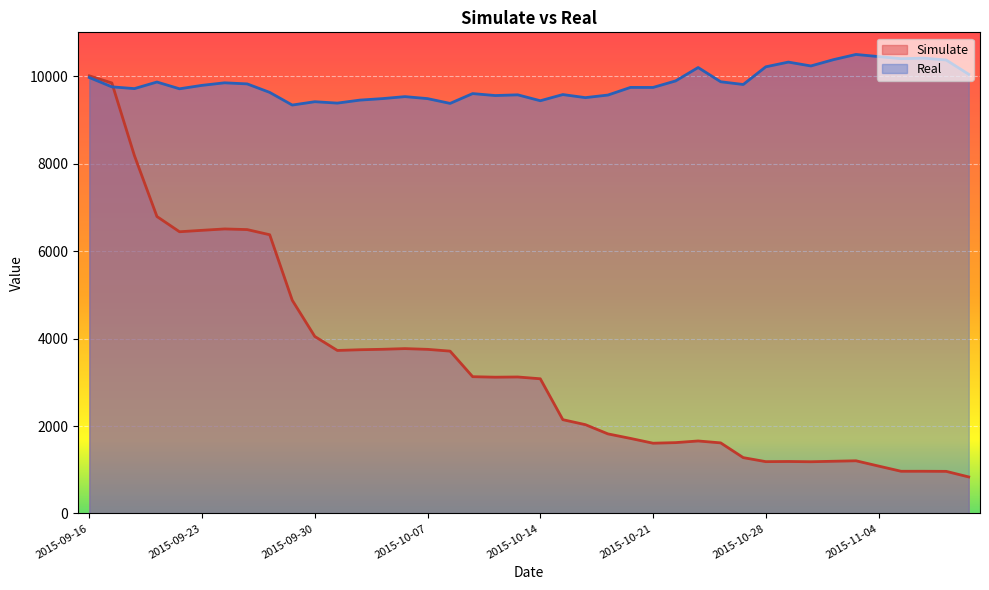

True or false: Simulate has a value of 3769.4 at 2015-10-06.

True